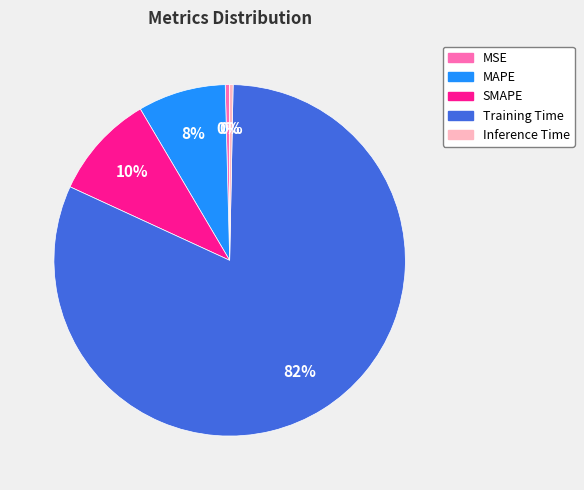

Is there a majority slice in this chart?

Yes